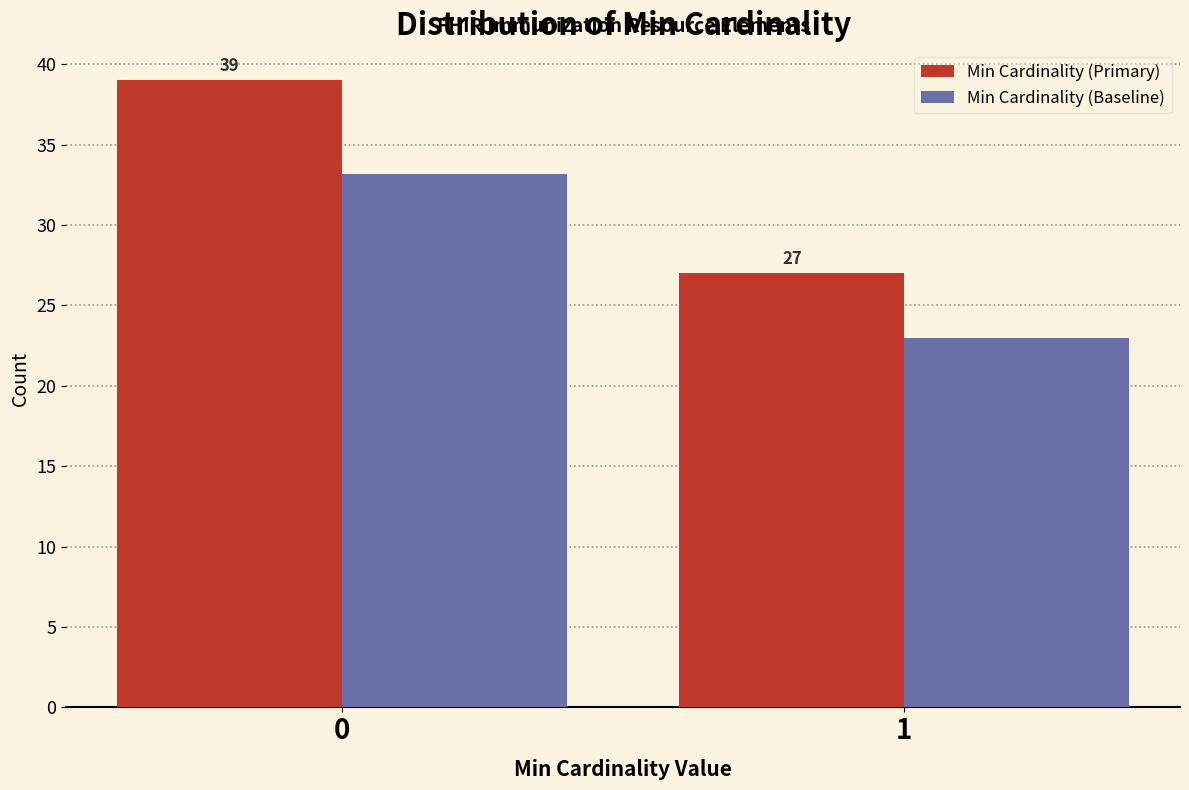

What is the average value of the Min Cardinality (Primary) series?

33.0